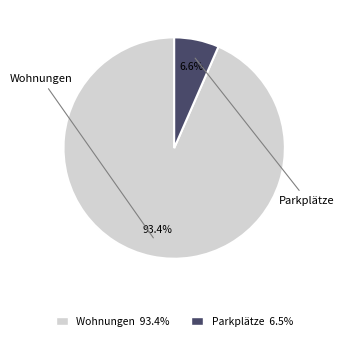

Is the sum of Parkplätze and Wohnungen greater than half?

Yes